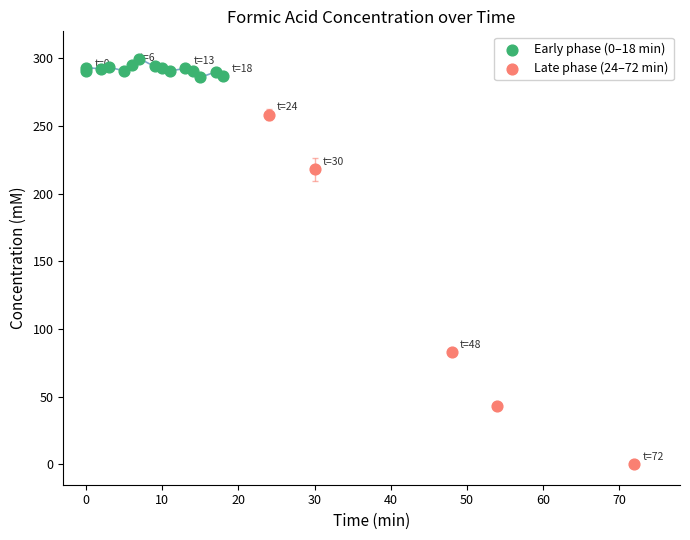

Which series contains the lowest Y value?

Late phase (24–72 min)